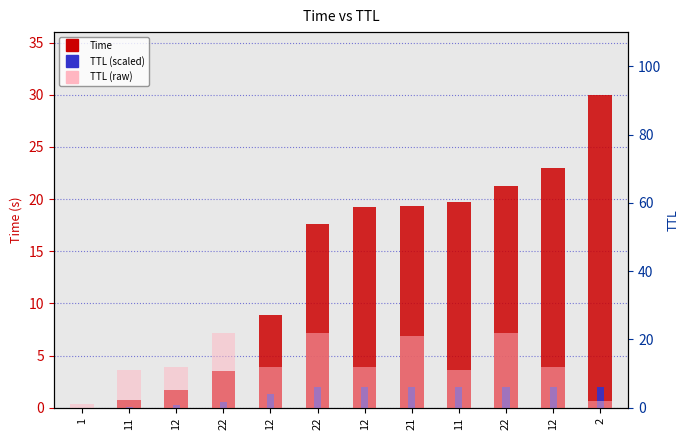

How many groups of bars are there?

12